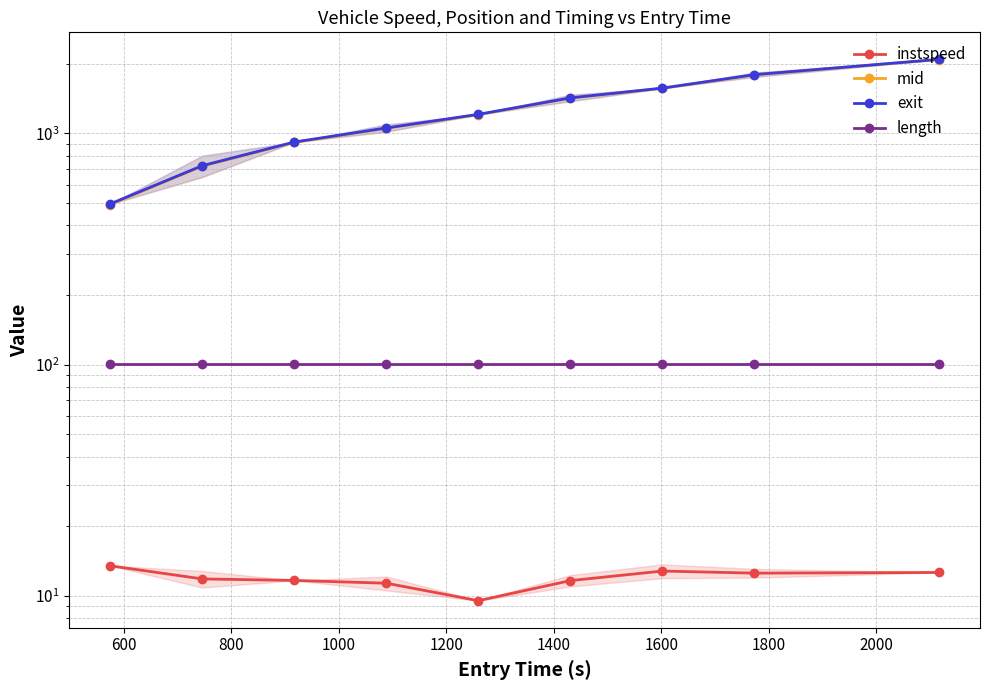

What is the sum of the exit values at 1200 and 600?

1935.2